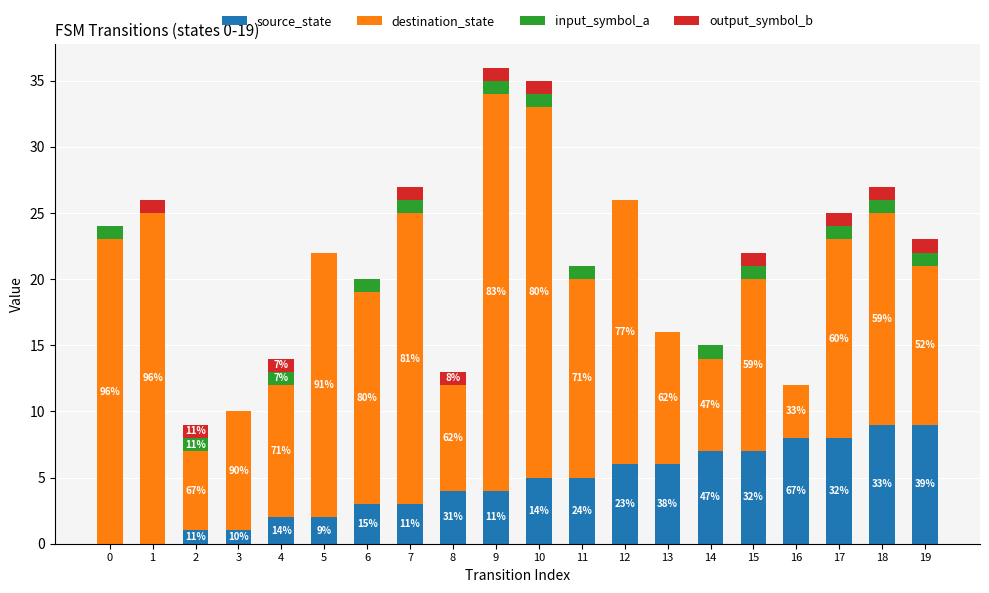

What are all the series names shown in the legend?

source_state, destination_state, input_symbol_a, output_symbol_b